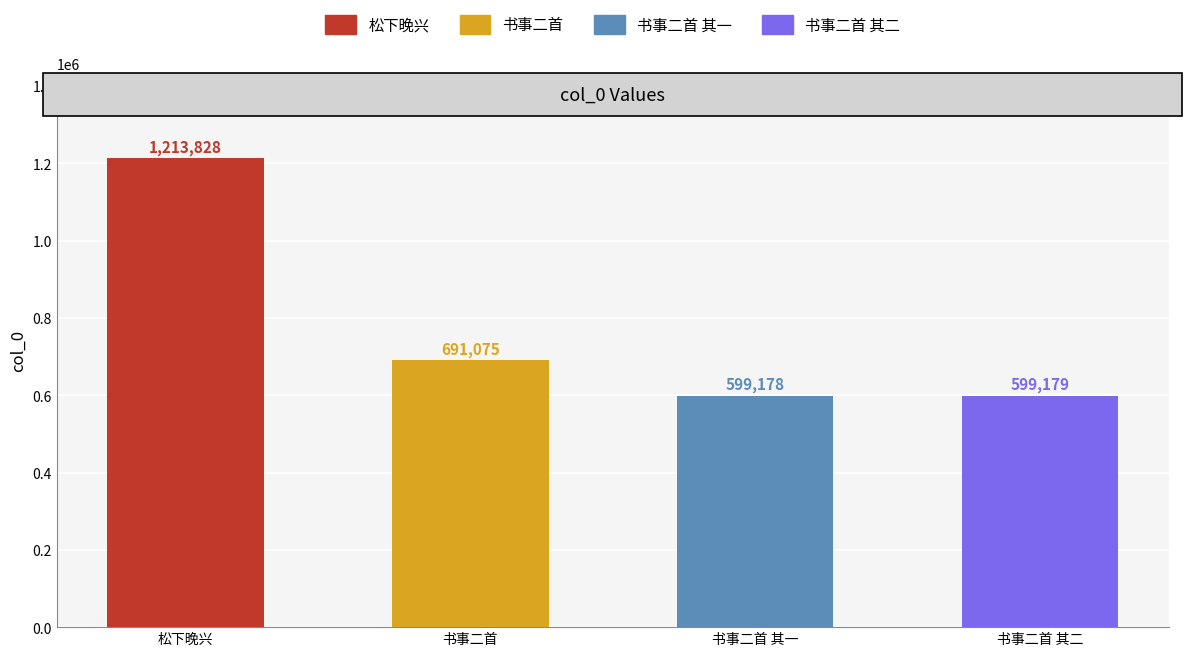

How many distinct data groups are displayed?

1